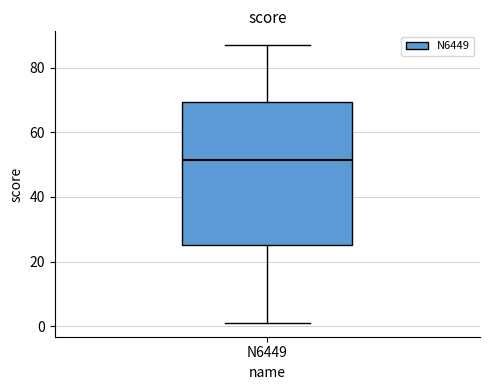

Transcribe this box plot: give where the median line is, the range the box spans, and where the two whiskers end, as read against the y-axis. The values are not printed on the chart, so give them approximately, as read against the axis.

median 52, box 26 to 70, whiskers 2 to 88